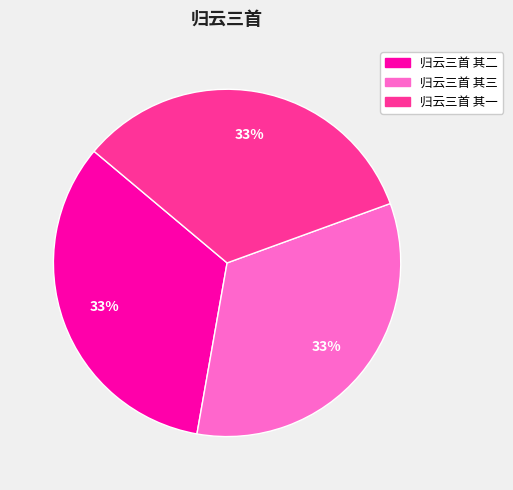

To the nearest percent, what is the average slice percentage?

33%